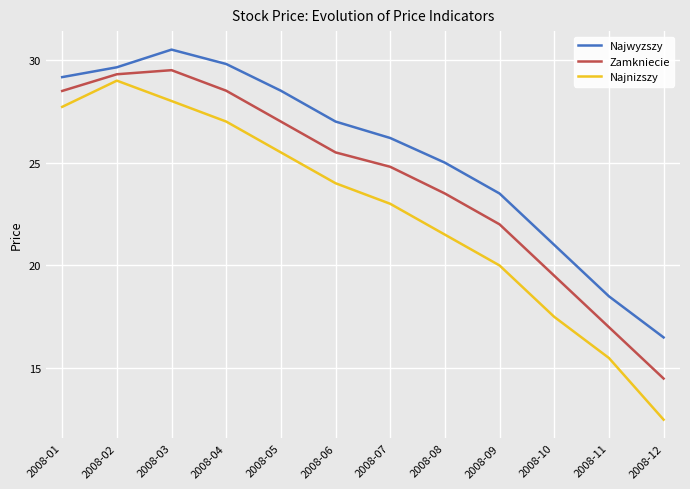

The value of Zamkniecie at 2008-02 is 19.9. True or false?

False